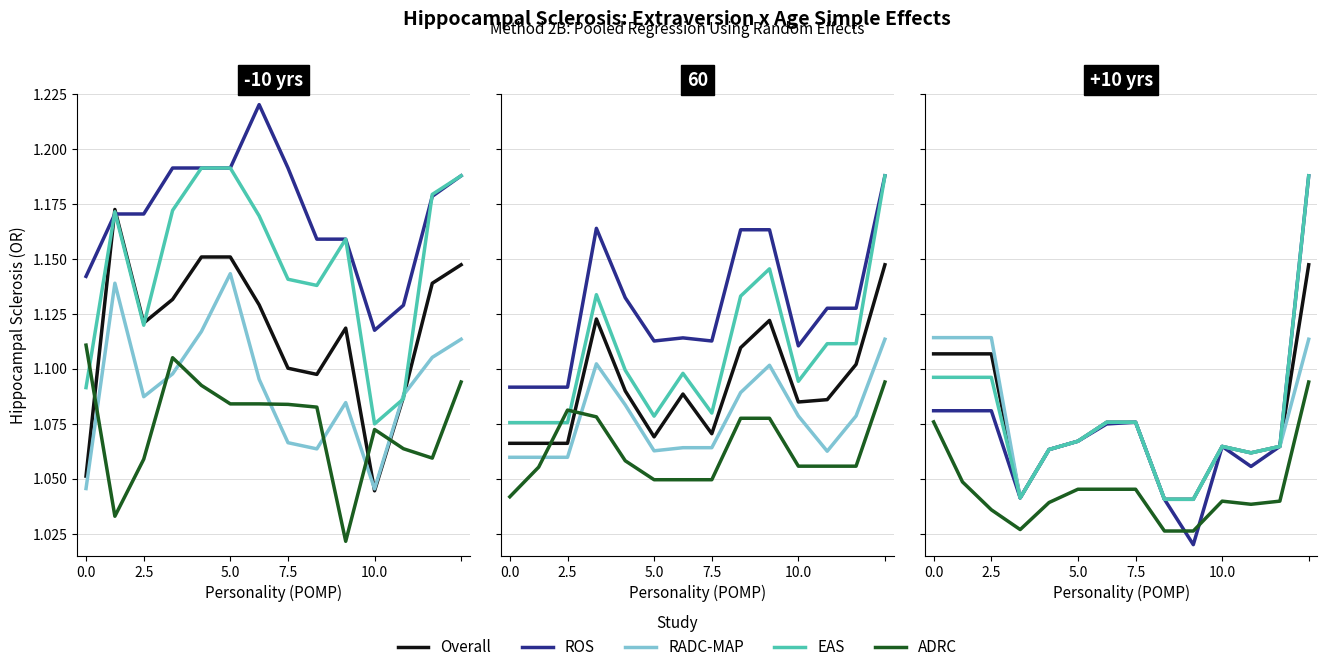

True or false: ROS and EAS cross at least once.

False